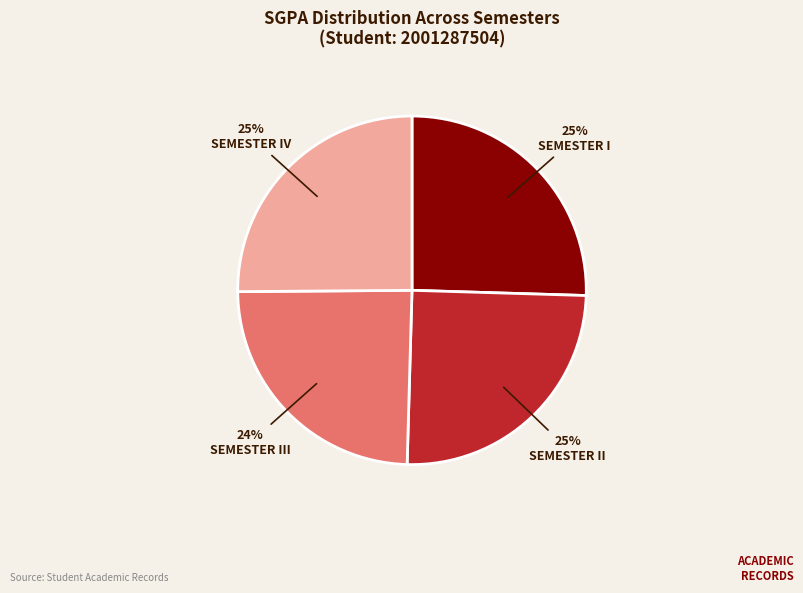

To the nearest percent, what is the average slice percentage?

25%